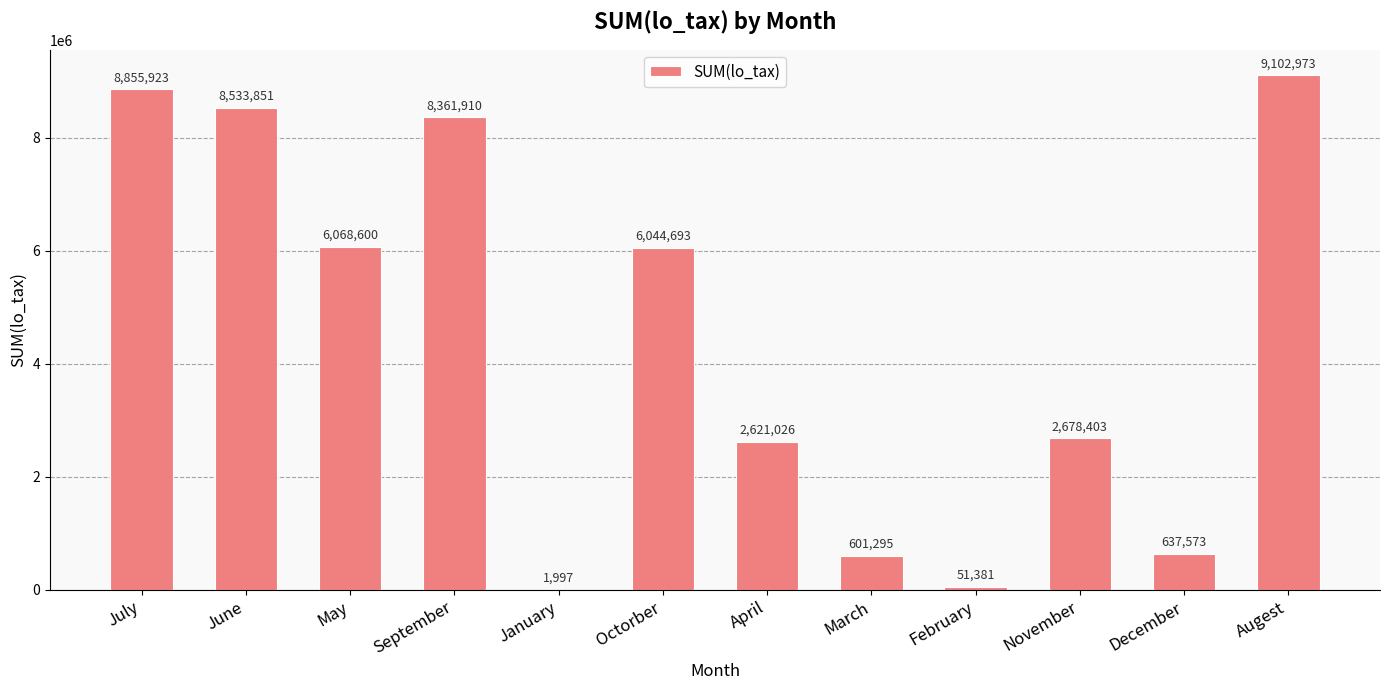

Is it true that the value at March is 601295.1?

True